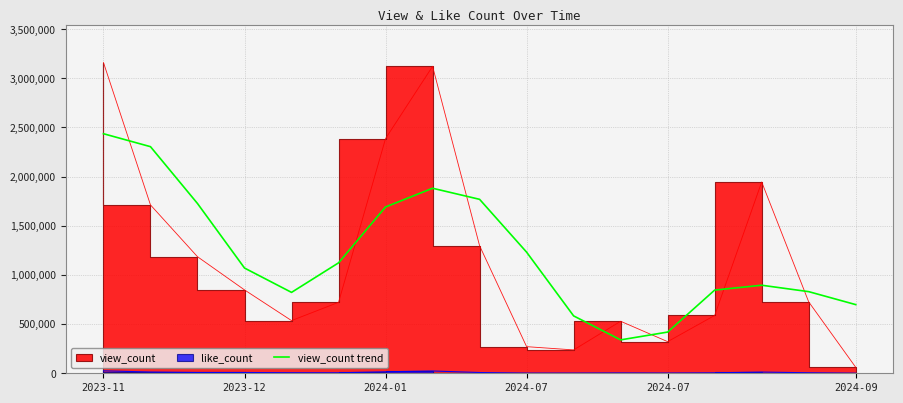

Reading left to right, list all the values displayed in this chart.

2436706	2304995	1726753	1070493	822787	1123249	1691775	1882080	1769360	1231907	583637	339792	419197	846246	895527	830304	698439